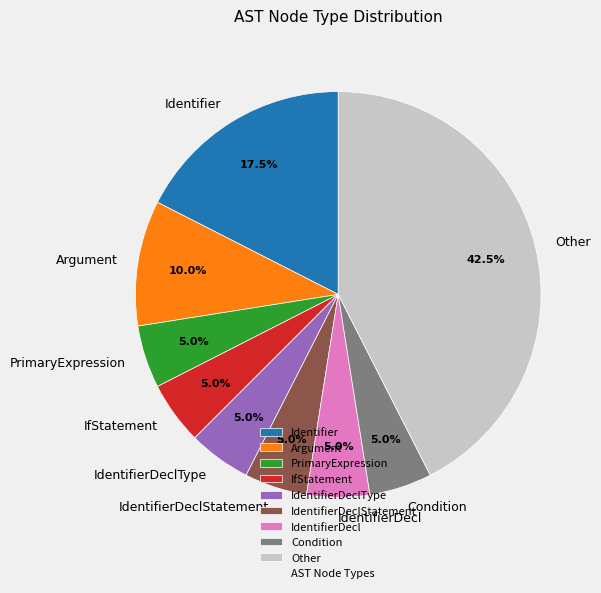

Between IdentifierDecl and Argument, which is larger?

Argument